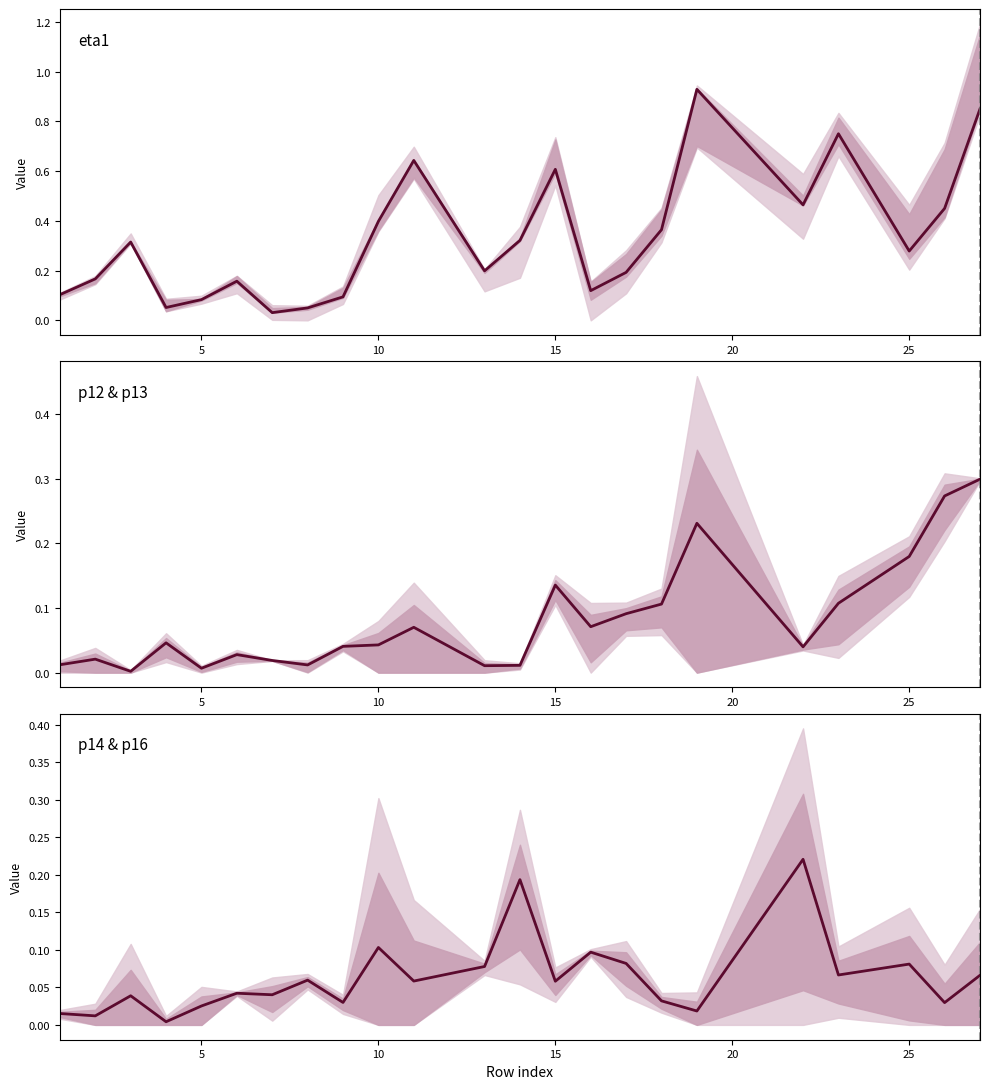

The value of p14 & p16 at 25 is 0.1. True or false?

False